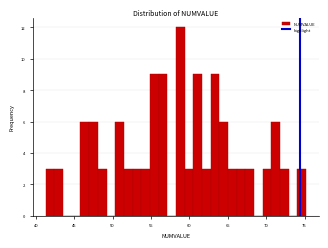

Around what value on the x-axis is the tallest bar? Give the approximate position of its centre, as read against the axis.

59.0